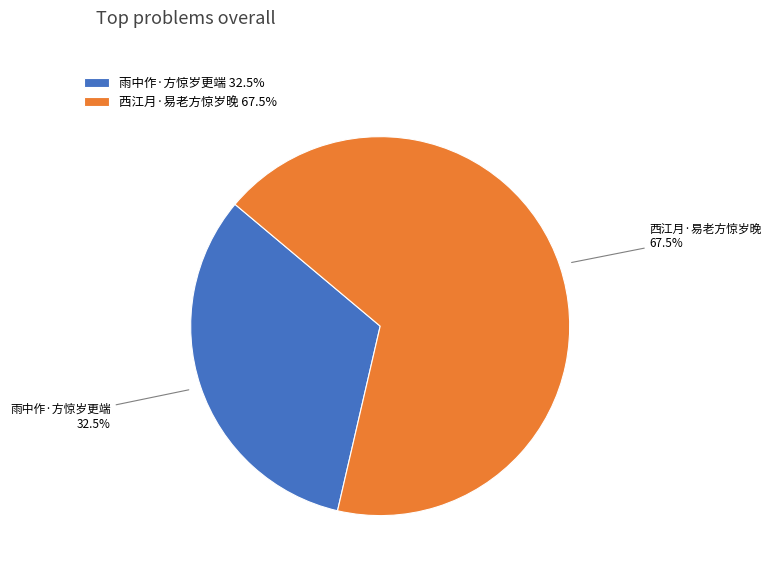

Does any single category account for the majority?

Yes